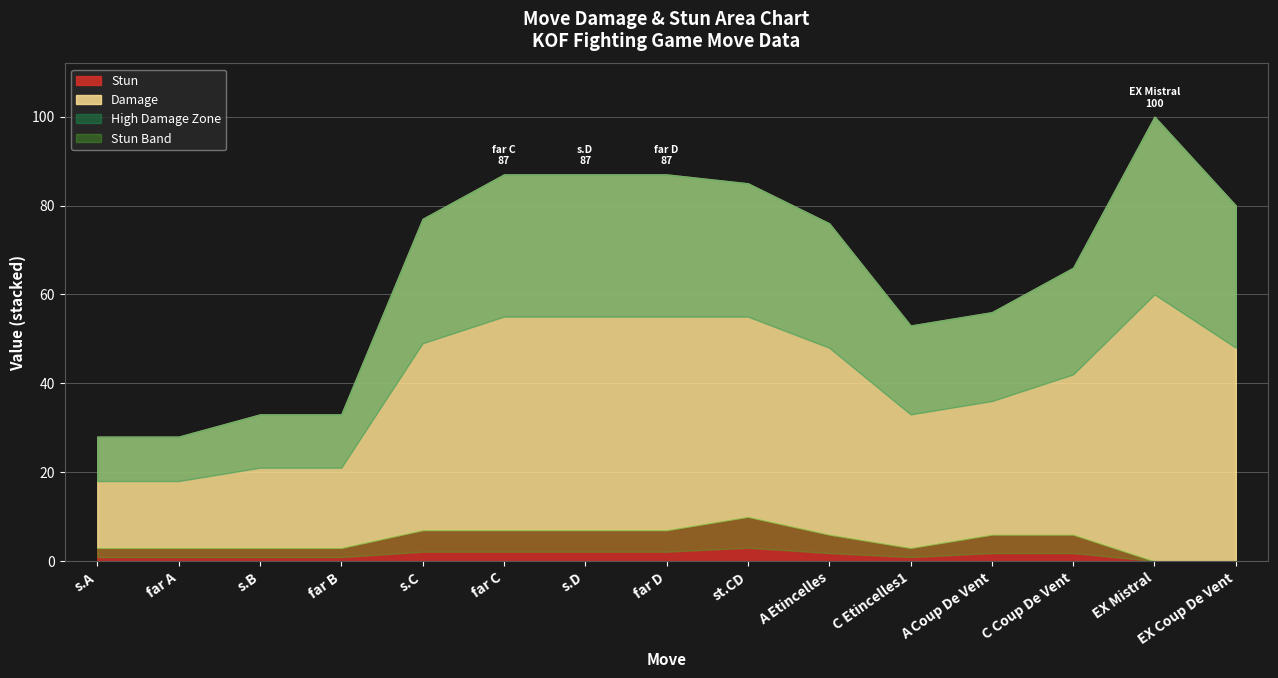

Does the chart have visible grid lines?

Yes